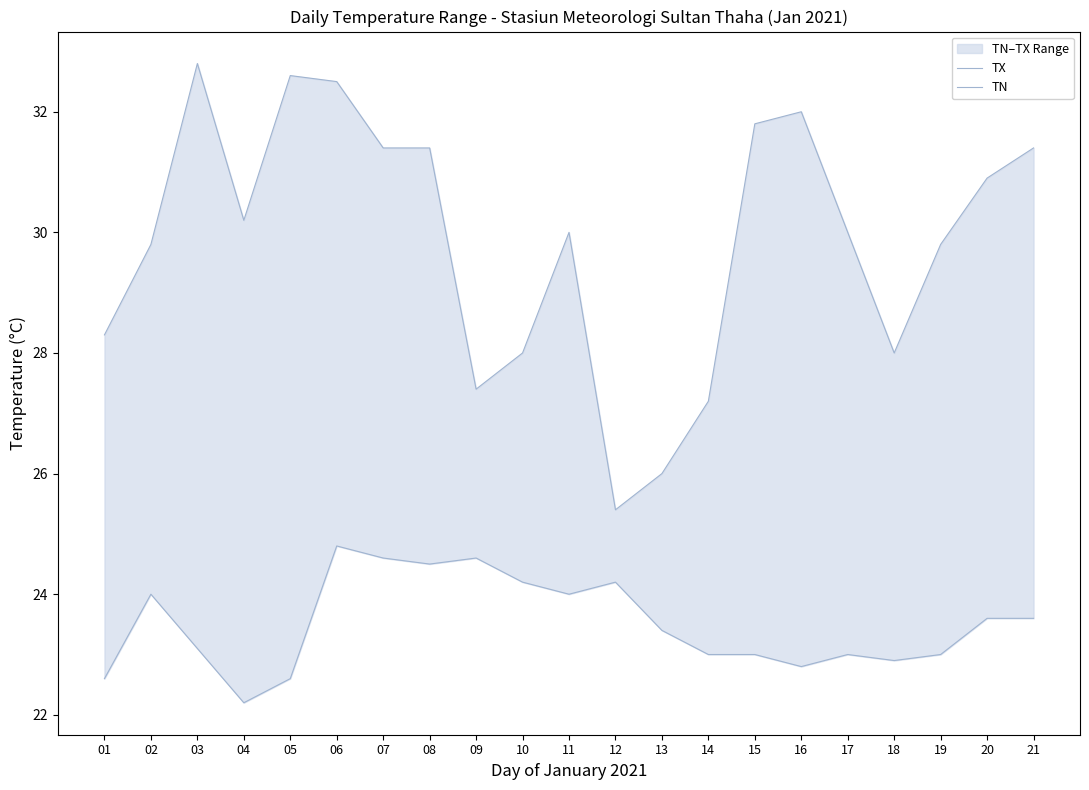

How many data points in TN are less than 23?

5